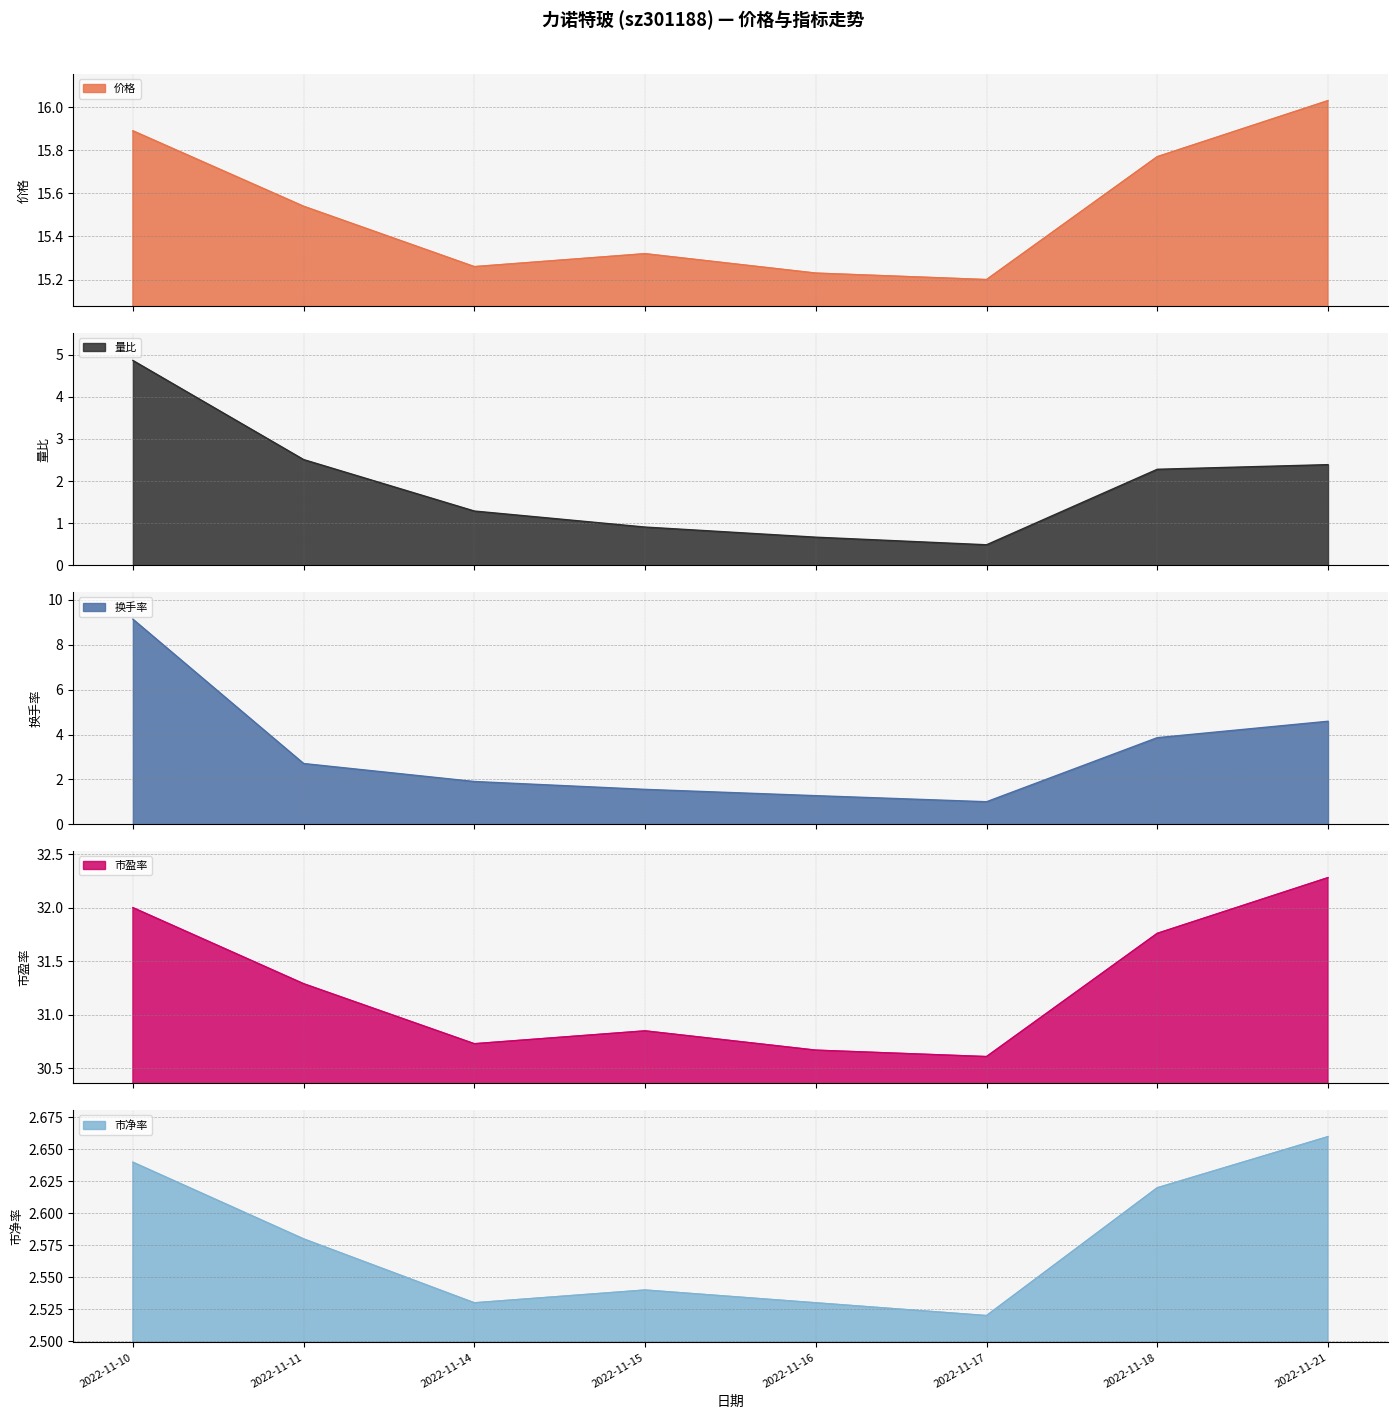

What is the sum of the 量比 values at 2022-11-16 and 2022-11-21?

3.1